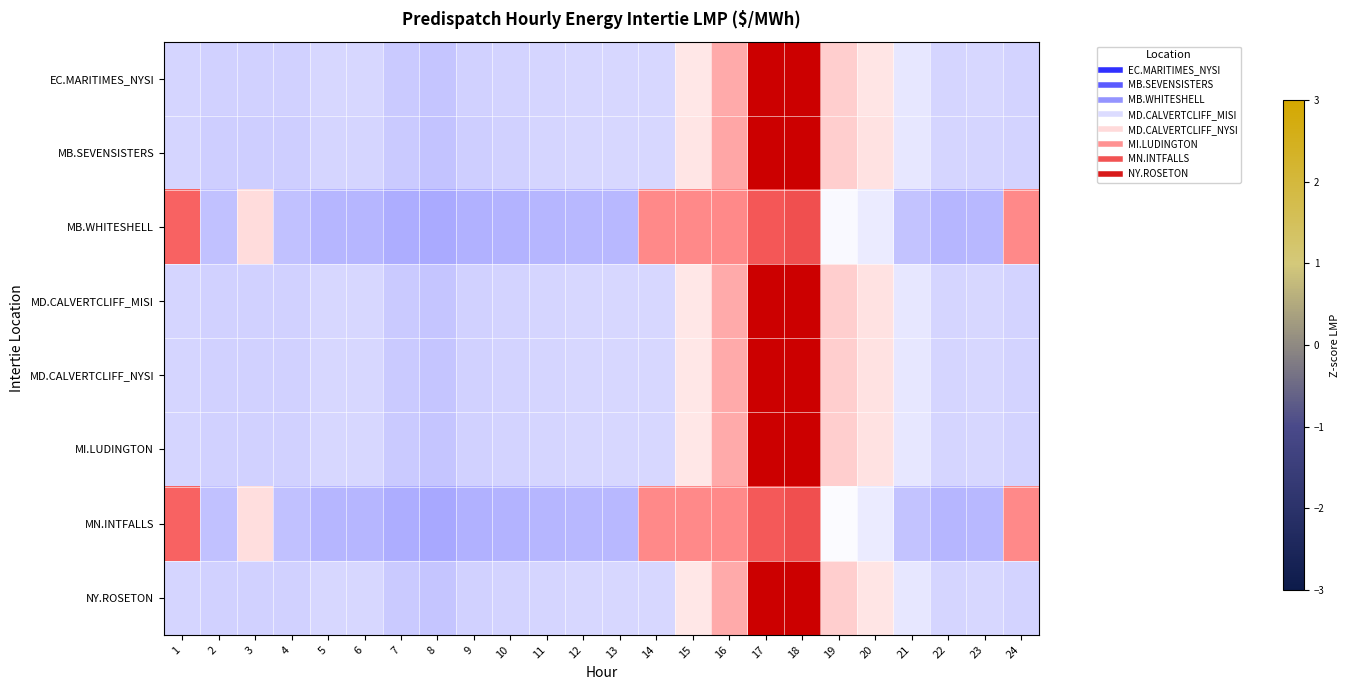

Reading right to left, what are all the values shown in this chart?

EC.MARITIMES_NYSI: 24=-0.4	23=-0.4	22=-0.4	21=-0.3	20=0.3	19=0.5	18=3.1	17=3.1	16=0.9	15=0.2	14=-0.4	13=-0.4	12=-0.4	11=-0.4	10=-0.5	9=-0.5	8=-0.6	7=-0.5	6=-0.4	5=-0.4	4=-0.5	3=-0.5	2=-0.5	1=-0.4
MB.SEVENSISTERS: 24=-0.4	23=-0.4	22=-0.4	21=-0.3	20=0.3	19=0.5	18=3.1	17=3.0	16=0.9	15=0.3	14=-0.4	13=-0.4	12=-0.4	11=-0.4	10=-0.5	9=-0.5	8=-0.6	7=-0.6	6=-0.4	5=-0.4	4=-0.5	3=-0.5	2=-0.5	1=-0.4
MB.WHITESHELL: 24=1.2	23=-0.7	22=-0.8	21=-0.6	20=-0.2	19=-0.0	18=1.9	17=1.8	16=1.2	15=1.2	14=1.2	13=-0.7	12=-0.7	11=-0.8	10=-0.8	9=-0.8	8=-0.9	7=-0.8	6=-0.8	5=-0.8	4=-0.6	3=0.4	2=-0.6	1=1.7
MD.CALVERTCLIFF_MISI: 24=-0.5	23=-0.4	22=-0.4	21=-0.3	20=0.3	19=0.5	18=3.1	17=3.0	16=0.9	15=0.2	14=-0.4	13=-0.4	12=-0.4	11=-0.4	10=-0.5	9=-0.5	8=-0.6	7=-0.5	6=-0.4	5=-0.4	4=-0.5	3=-0.5	2=-0.5	1=-0.4
MD.CALVERTCLIFF_NYSI: 24=-0.5	23=-0.4	22=-0.4	21=-0.3	20=0.3	19=0.5	18=3.1	17=3.0	16=0.9	15=0.2	14=-0.4	13=-0.4	12=-0.4	11=-0.4	10=-0.5	9=-0.5	8=-0.6	7=-0.5	6=-0.4	5=-0.4	4=-0.5	3=-0.5	2=-0.5	1=-0.4
MI.LUDINGTON: 24=-0.5	23=-0.4	22=-0.4	21=-0.3	20=0.3	19=0.5	18=3.1	17=3.0	16=0.9	15=0.2	14=-0.4	13=-0.4	12=-0.4	11=-0.4	10=-0.5	9=-0.5	8=-0.6	7=-0.5	6=-0.4	5=-0.4	4=-0.5	3=-0.5	2=-0.5	1=-0.4
MN.INTFALLS: 24=1.2	23=-0.7	22=-0.8	21=-0.6	20=-0.2	19=-0.0	18=1.9	17=1.8	16=1.2	15=1.2	14=1.2	13=-0.7	12=-0.7	11=-0.8	10=-0.8	9=-0.8	8=-0.9	7=-0.9	6=-0.8	5=-0.8	4=-0.6	3=0.3	2=-0.6	1=1.7
NY.ROSETON: 24=-0.4	23=-0.4	22=-0.4	21=-0.3	20=0.3	19=0.5	18=3.1	17=3.1	16=0.9	15=0.2	14=-0.4	13=-0.4	12=-0.4	11=-0.4	10=-0.5	9=-0.5	8=-0.6	7=-0.5	6=-0.4	5=-0.4	4=-0.5	3=-0.5	2=-0.5	1=-0.4